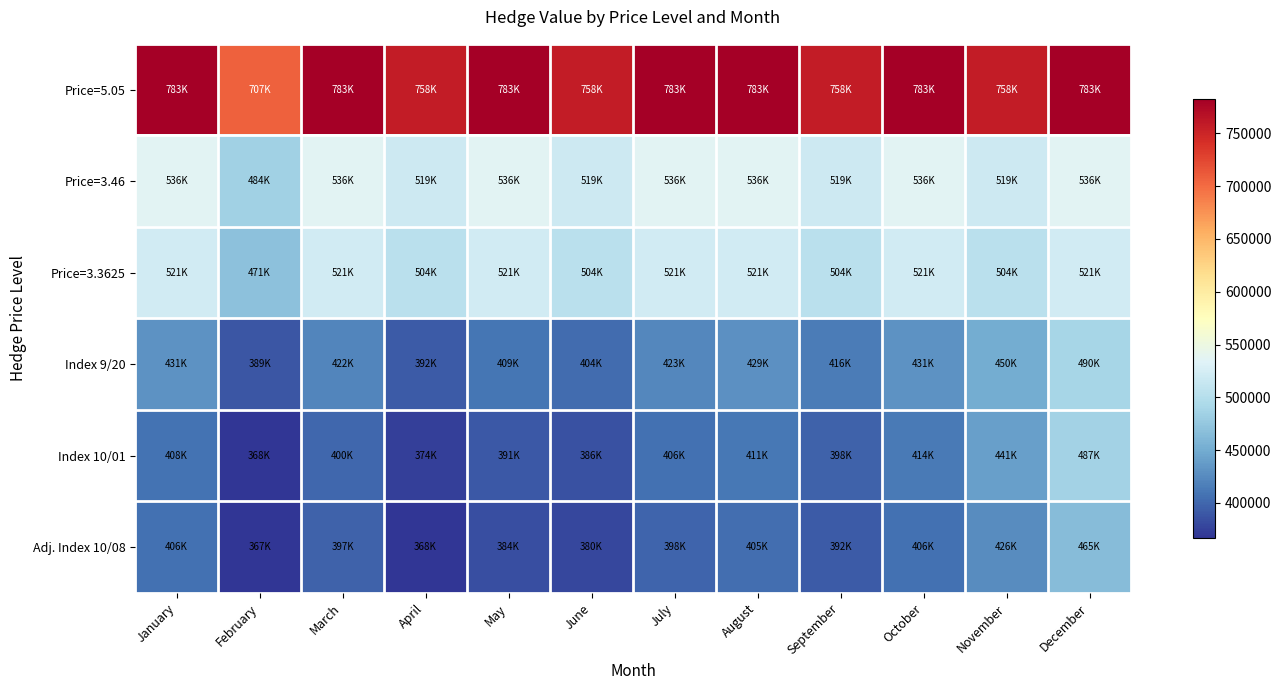

What is the difference between the highest and lowest values at April?

390000.0